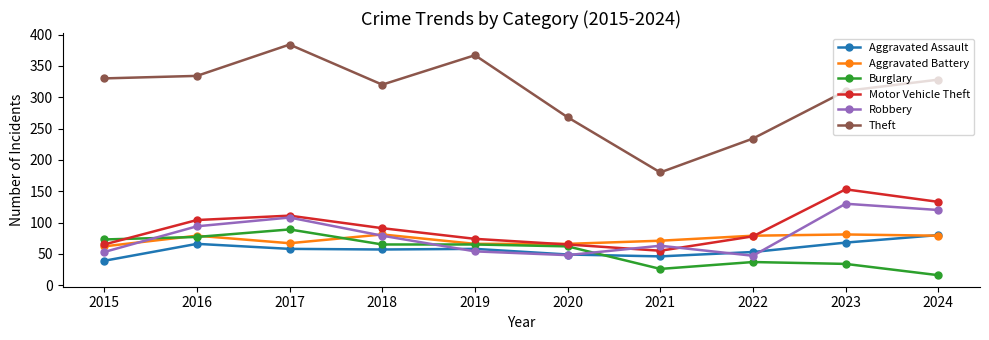

What is the value of the Robbery point at the 3rd from the left?

108